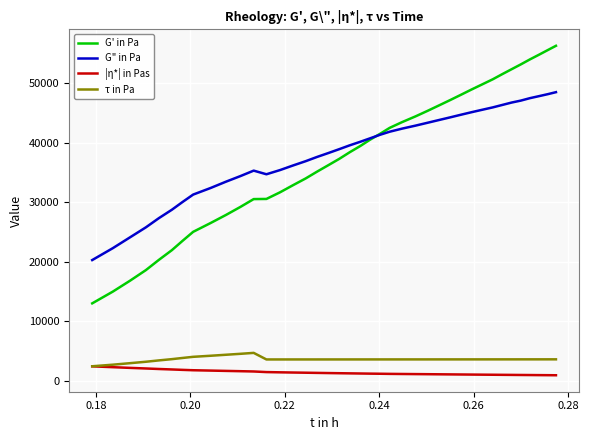

True or false: |η*| in Pas and G' in Pa intersect in this chart.

False